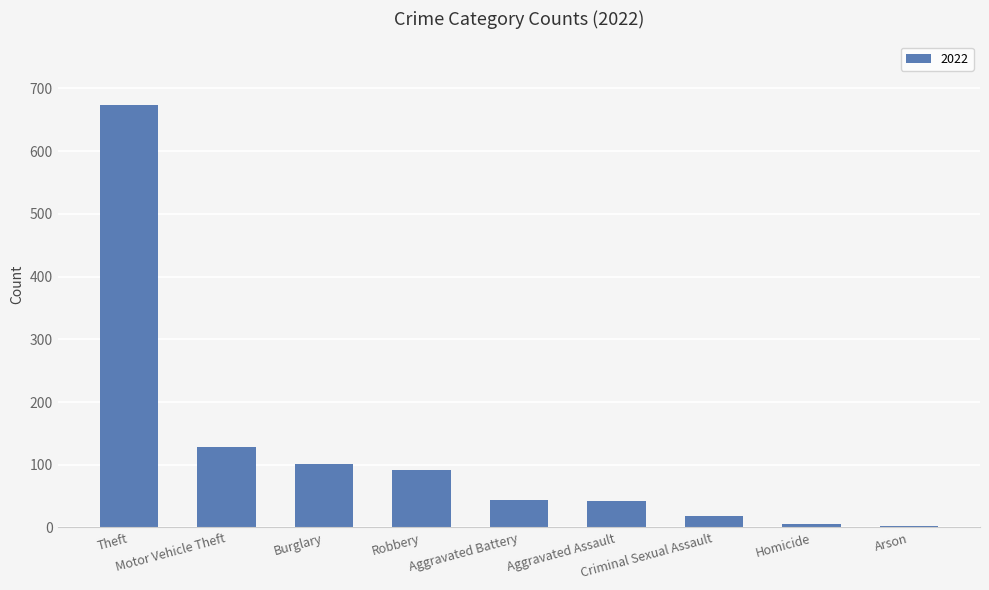

What is the difference between the maximum and minimum values?

671